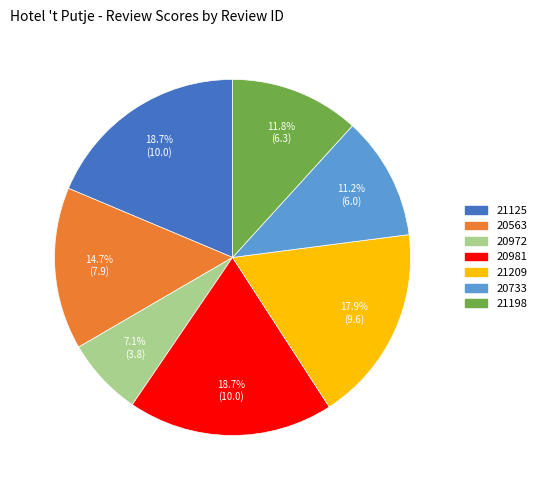

What is the total percentage of 20563 and 21198?

26.5%